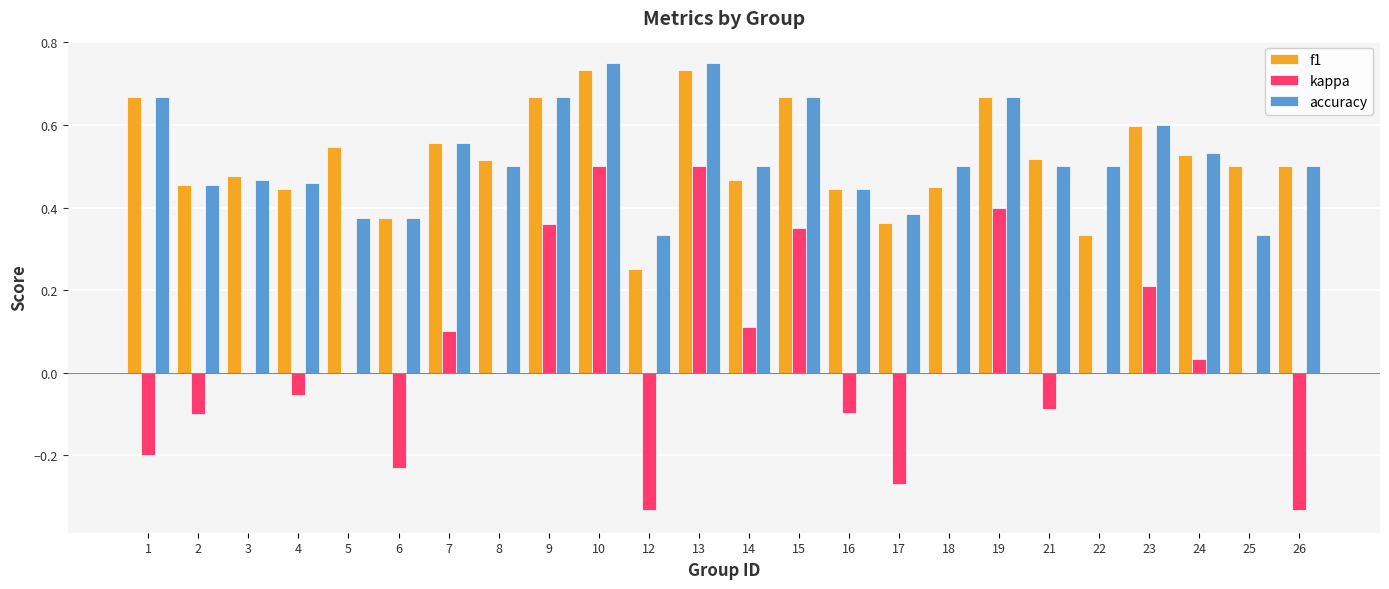

What is the sum of all kappa values?

0.9